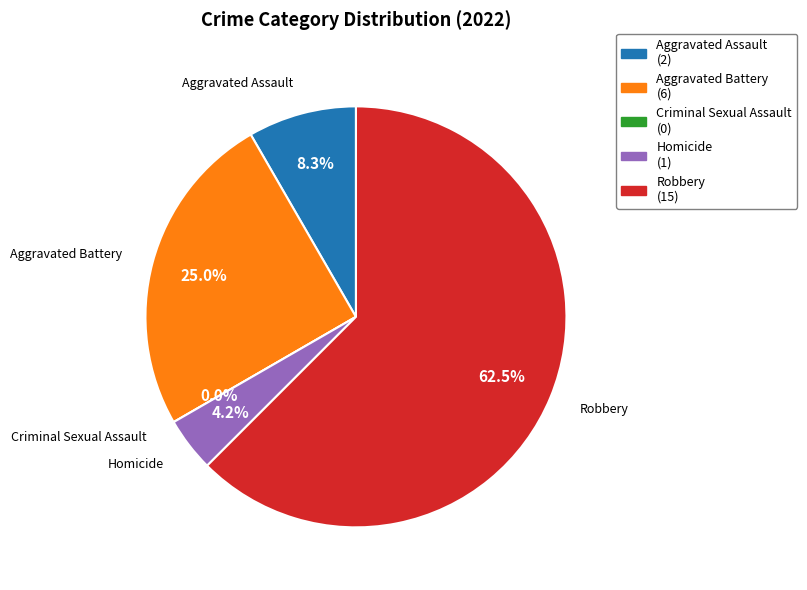

To the nearest percent, what portion does Robbery represent?

62%